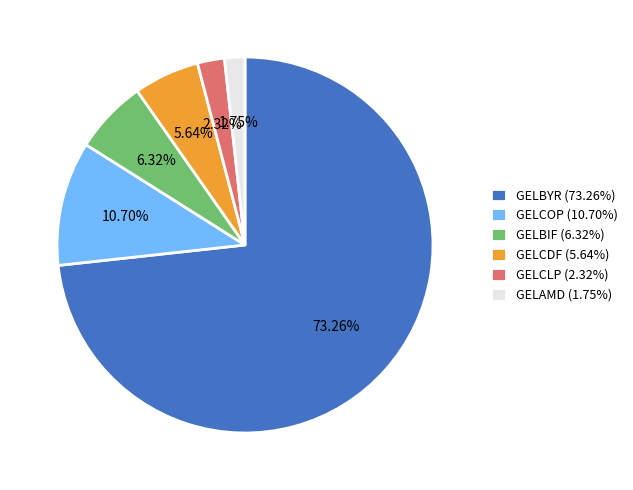

Is there a majority slice in this chart?

Yes